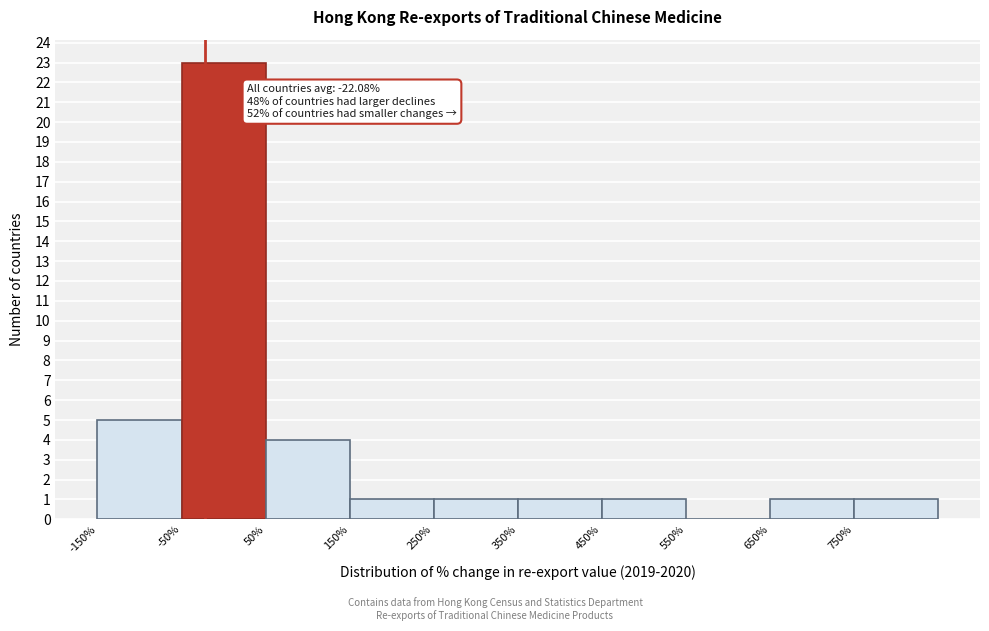

Over which range of the x-axis is the bar tallest?

-50 to 50